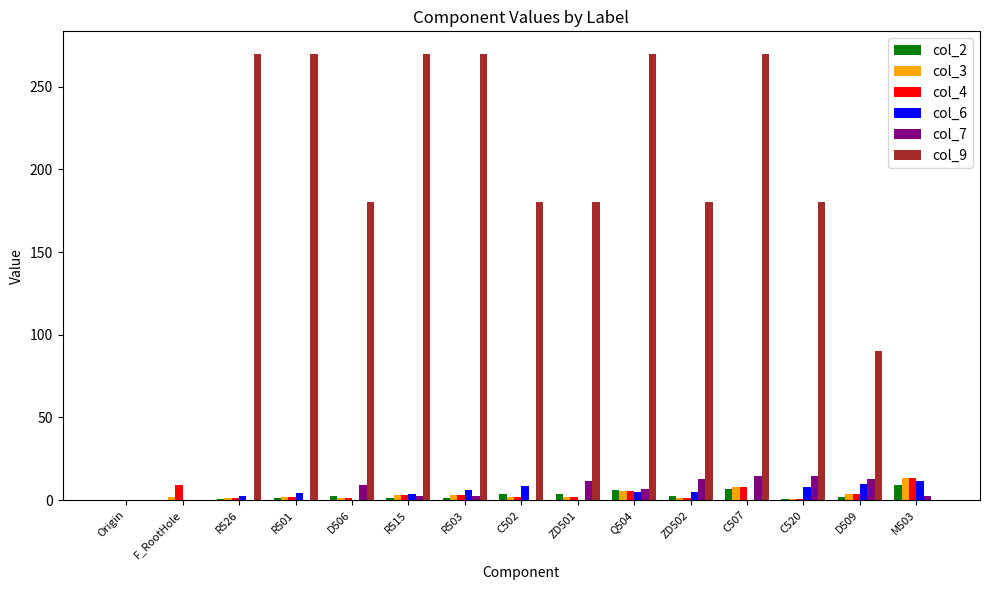

Count the col_9 values in the range 90 to 270.

12